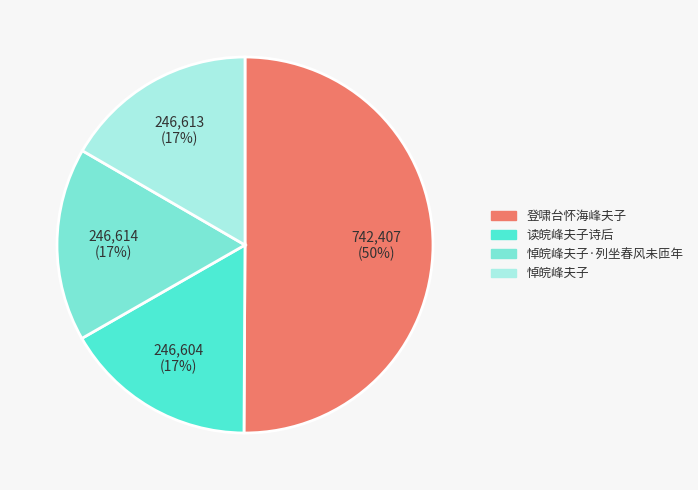

What percentage is the 246,613 (17%) slice, to the nearest percent?

17%